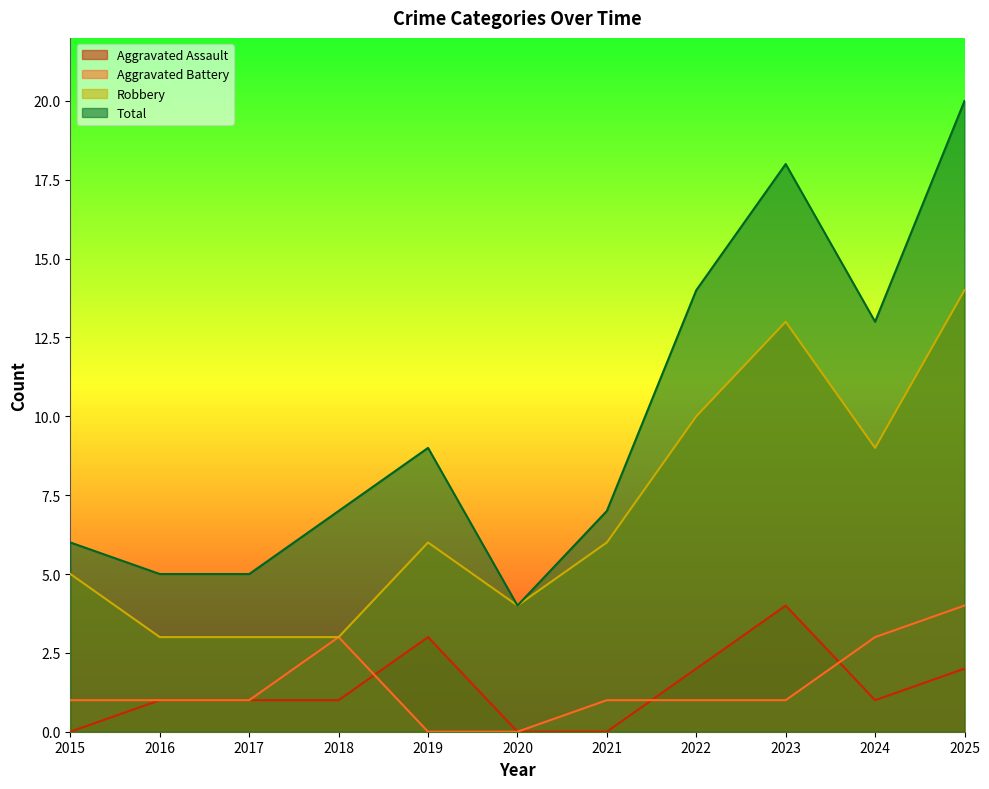

What is the difference between the maximum and minimum values in the Aggravated Battery series?

4